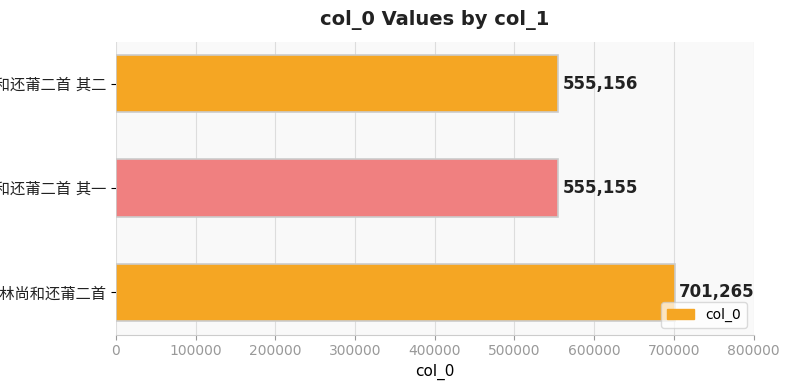

How many series are shown in this chart?

1